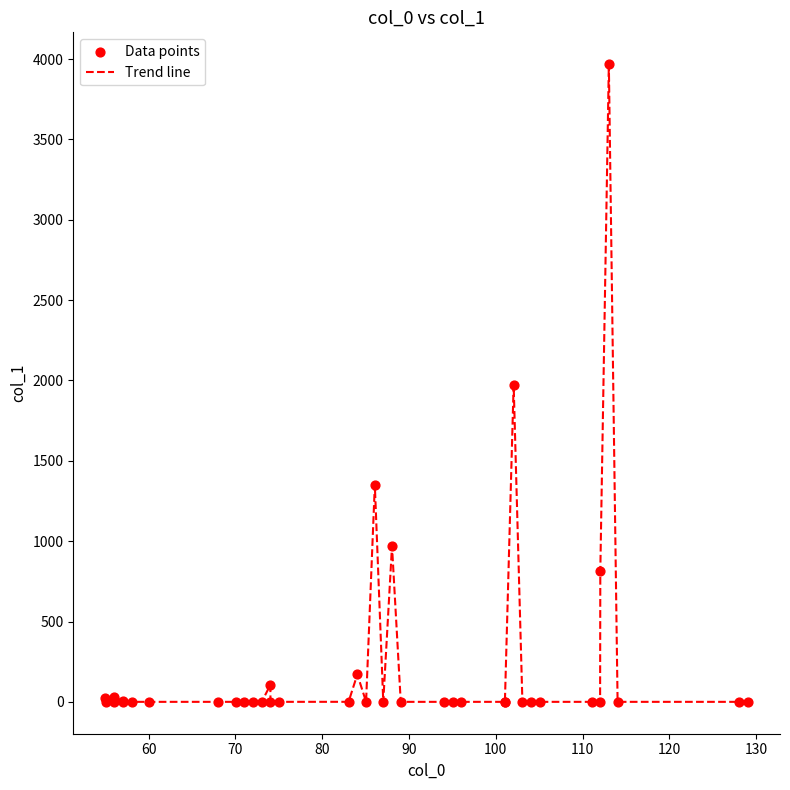

What is the greatest value displayed?

3968.4